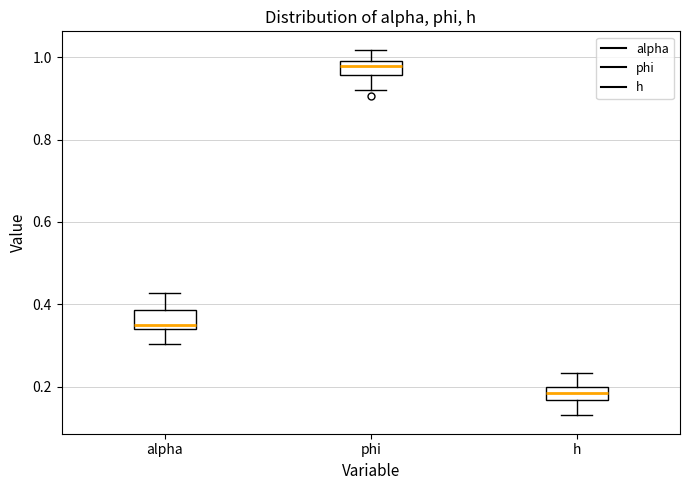

Reading left to right, transcribe this box plot: for each box, give where its median line is, the range the box spans, and where its two whiskers end, as read against the y-axis. The values are not printed on the chart, so give them approximately, as read against the axis.

alpha: median 0.34 (just above the box's lower edge), box 0.34 to 0.38, whiskers 0.30 to 0.42
phi: median 0.98 (just below the box's upper edge), box 0.96 to 0.98, whiskers 0.92 to 1.02
h: median 0.18, box 0.16 to 0.20, whiskers 0.14 to 0.24